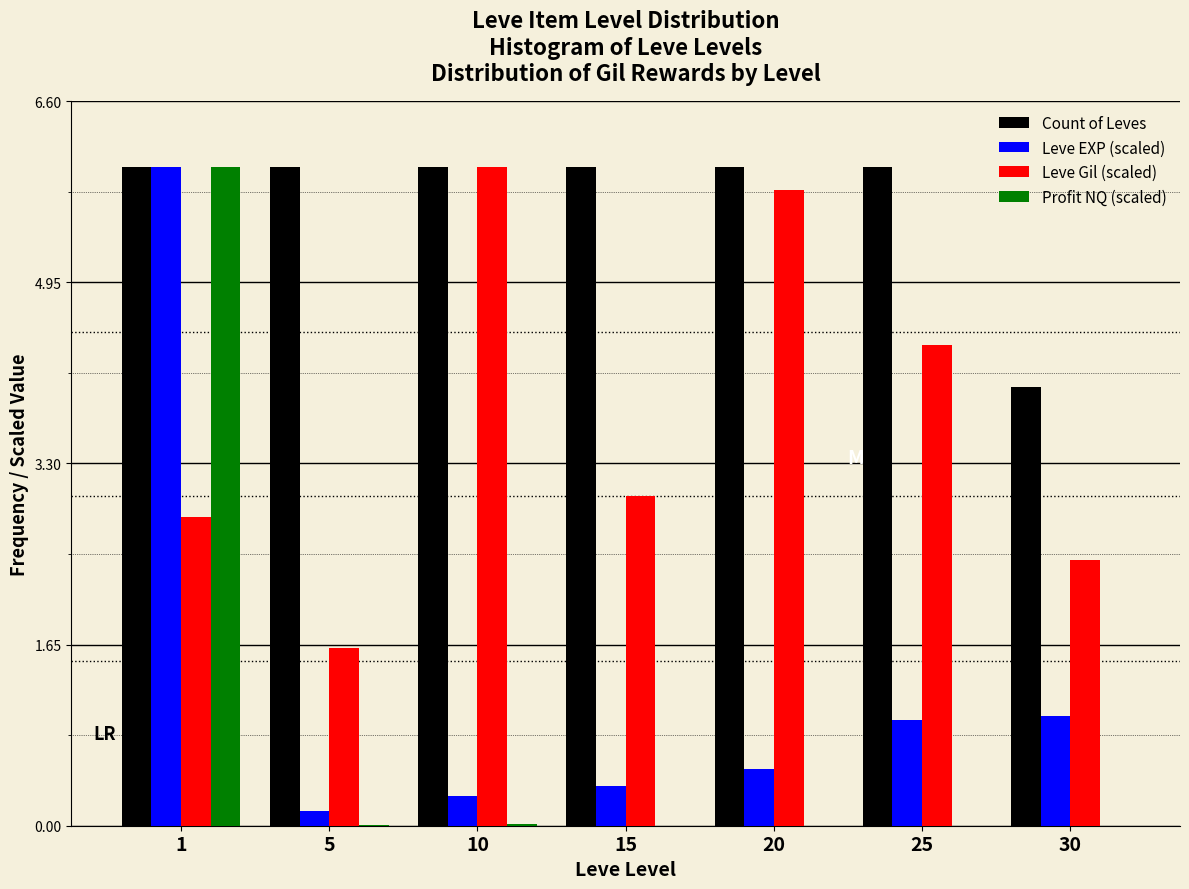

What is the maximum value shown in the chart?

6.0